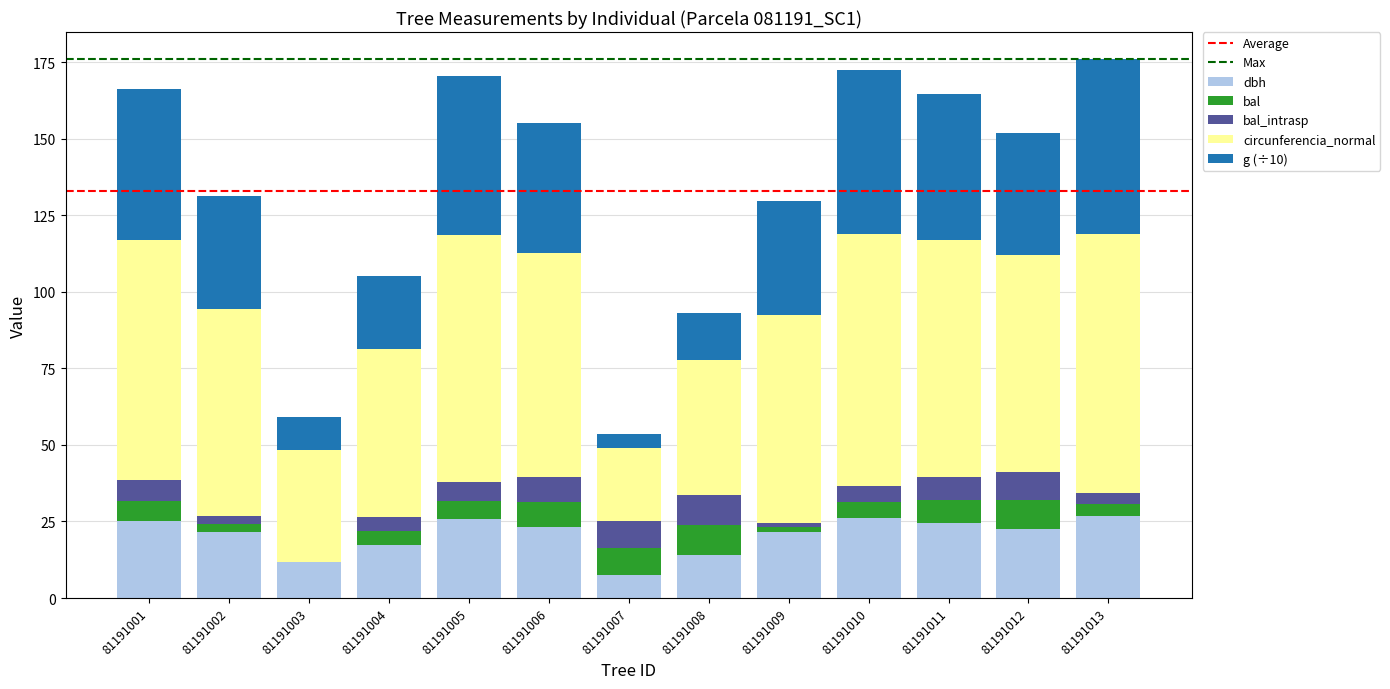

The dbh series shows 22.6 at 81191012. True or false?

True